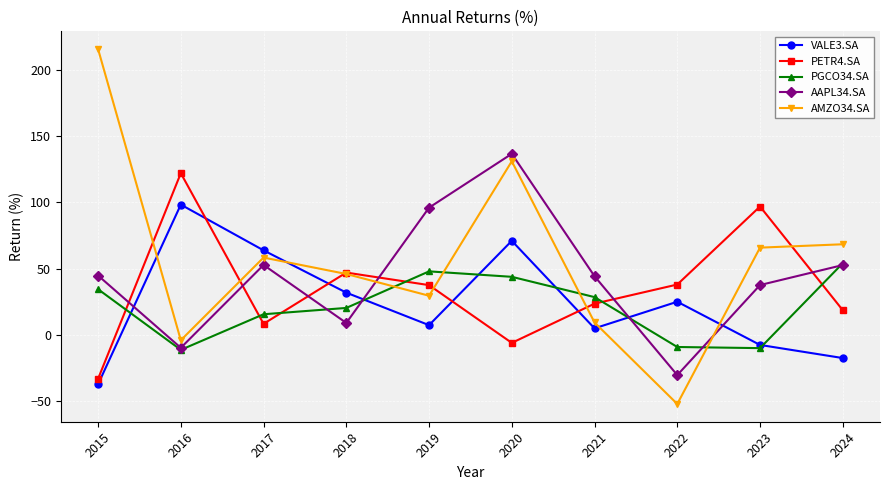

What is the difference between the second highest and minimum values in the PETR4.SA series?

130.0